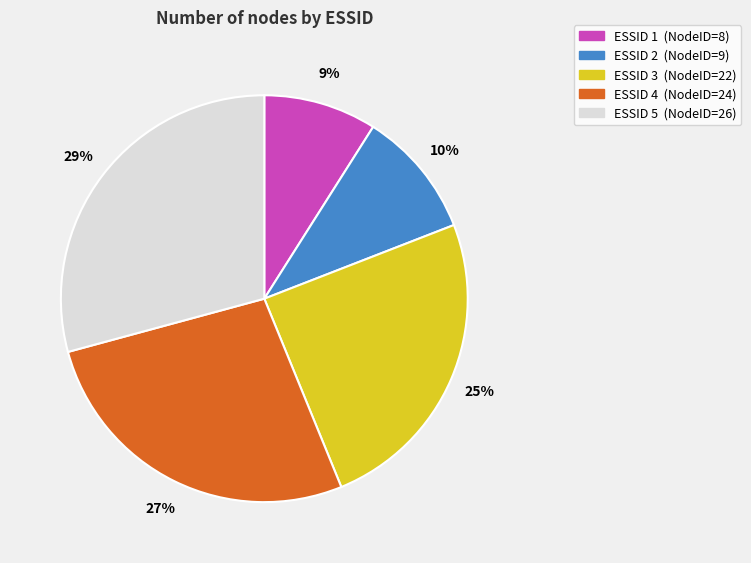

How many segments does this pie chart have?

5